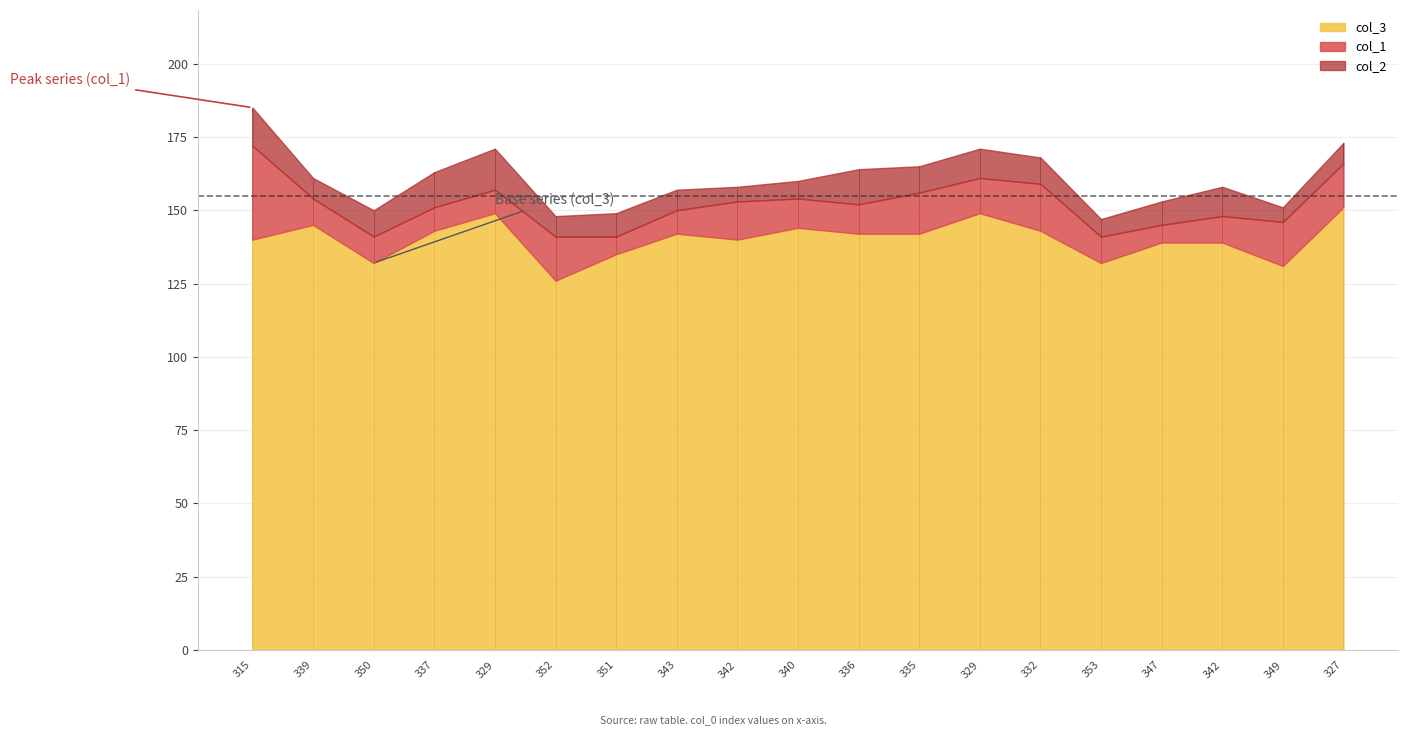

What is the label of the 13th point from the right?

351